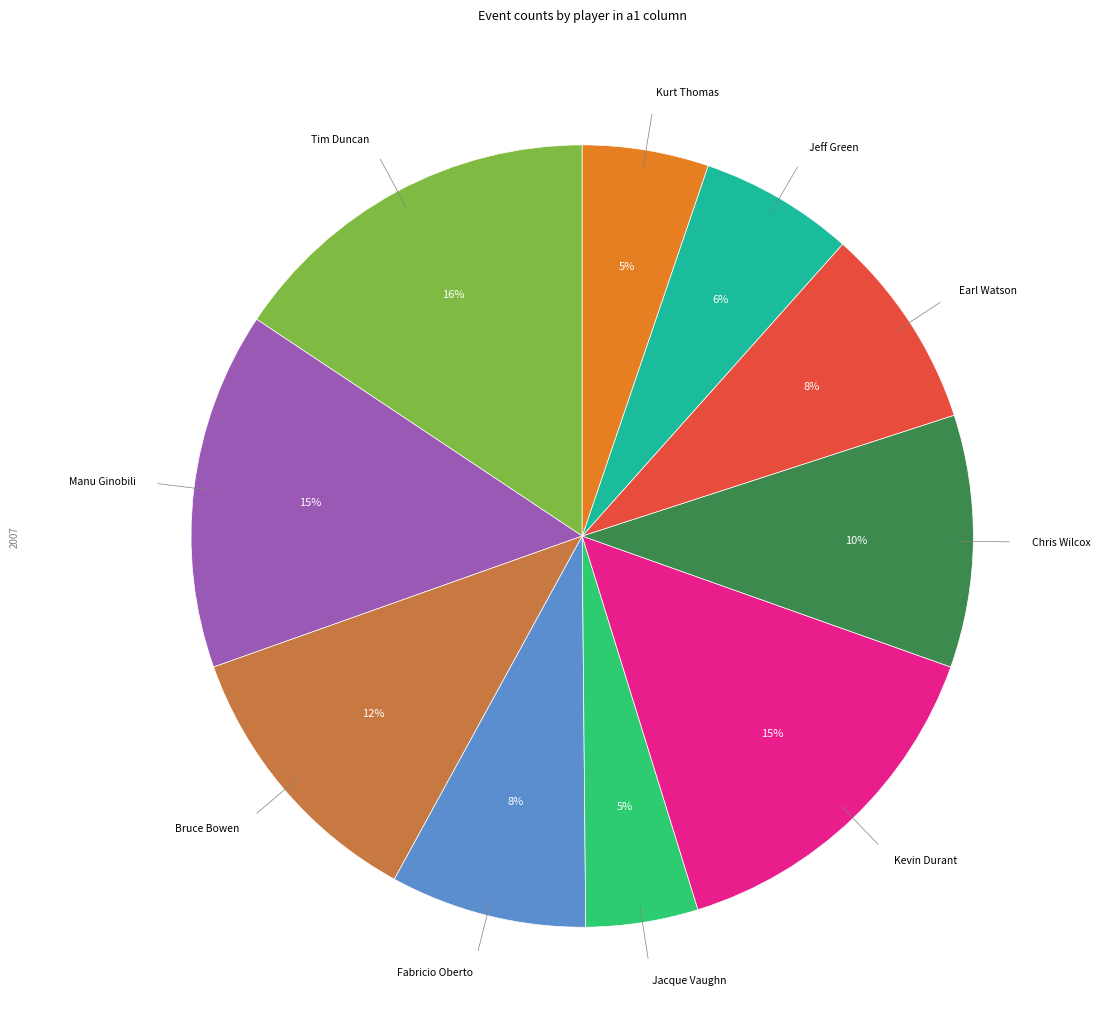

Does any single category account for the majority?

No